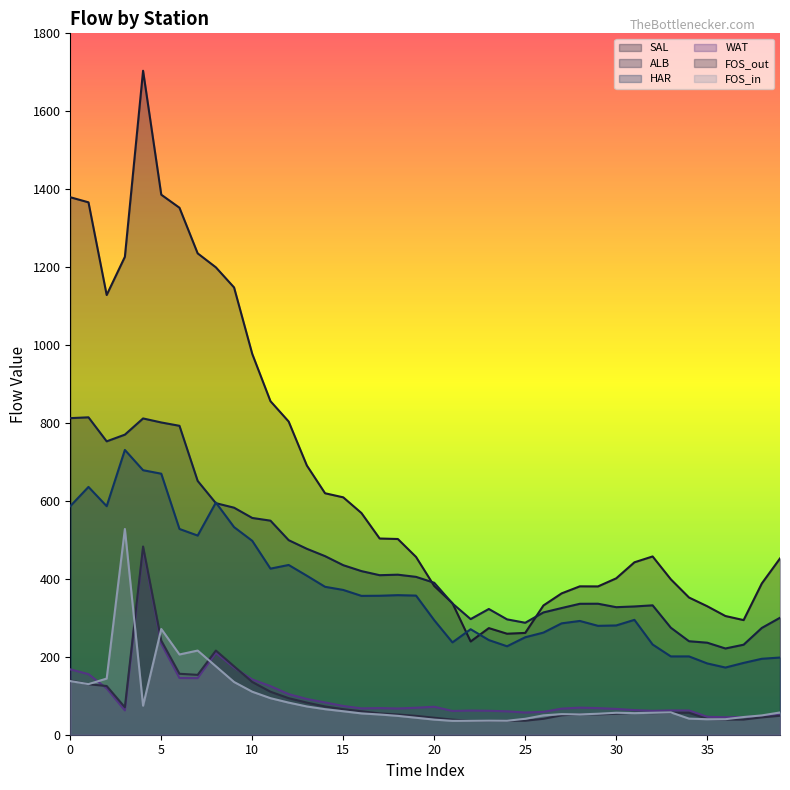

Does the chart have visible grid lines?

No